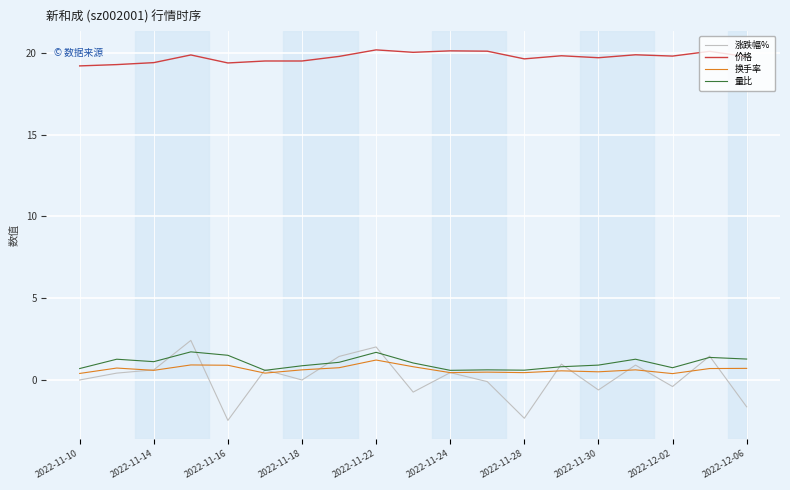

True or false: 换手率 and 价格 cross at least once.

False